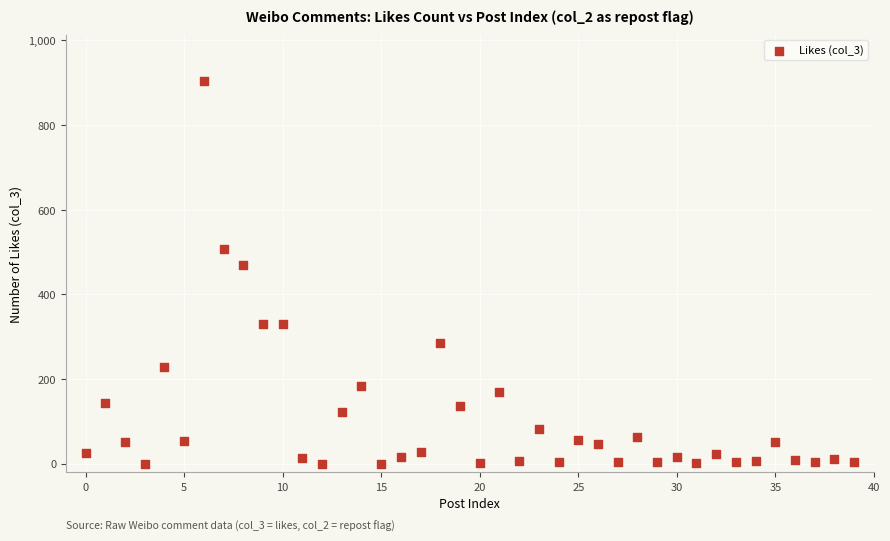

What Y value in the scatter plot is closest to 452?

469